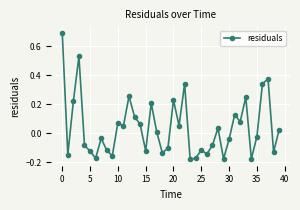

What is the greatest value displayed?

0.7